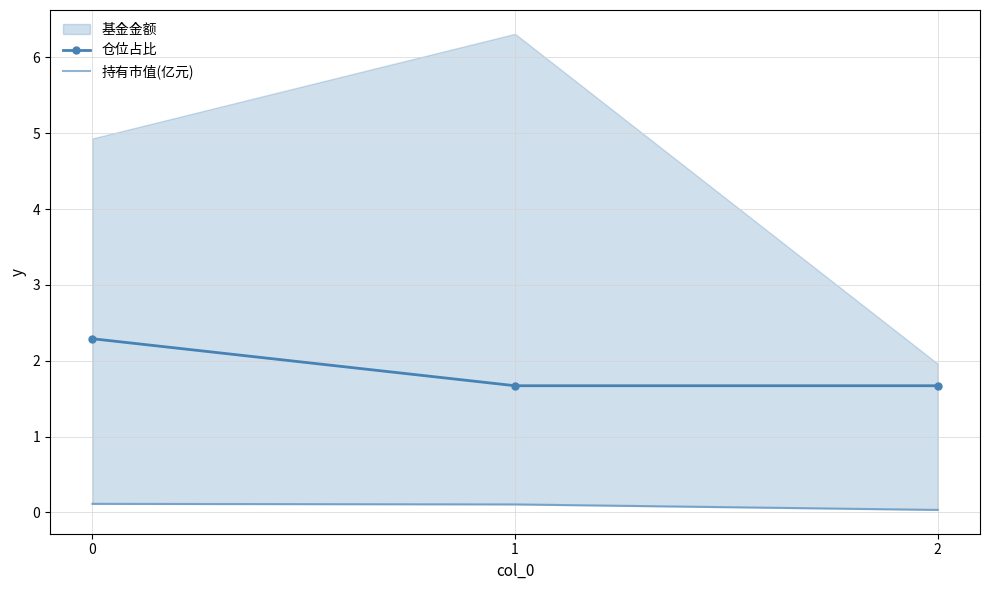

At how many categories does at least one series exceed 1?

3